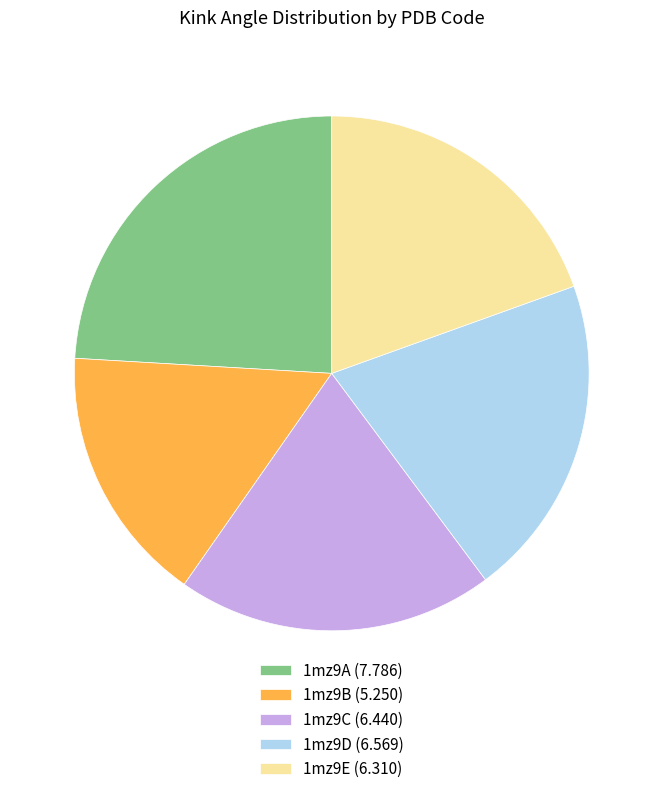

Approximately how many times larger is the value at 1mz9E compared to 1mz9A?

0.8